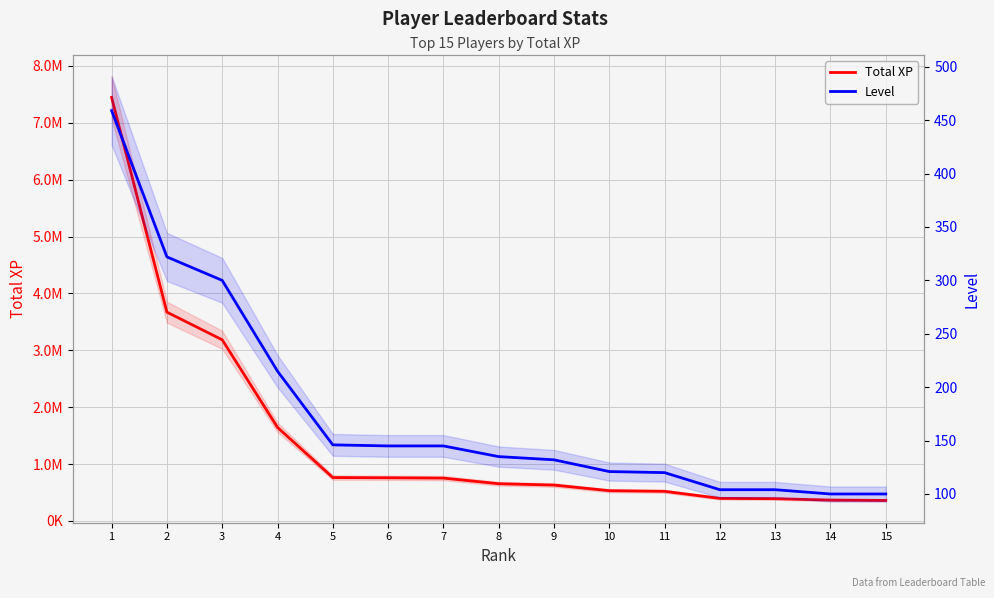

Is this an area chart (filled region under the line)?

No